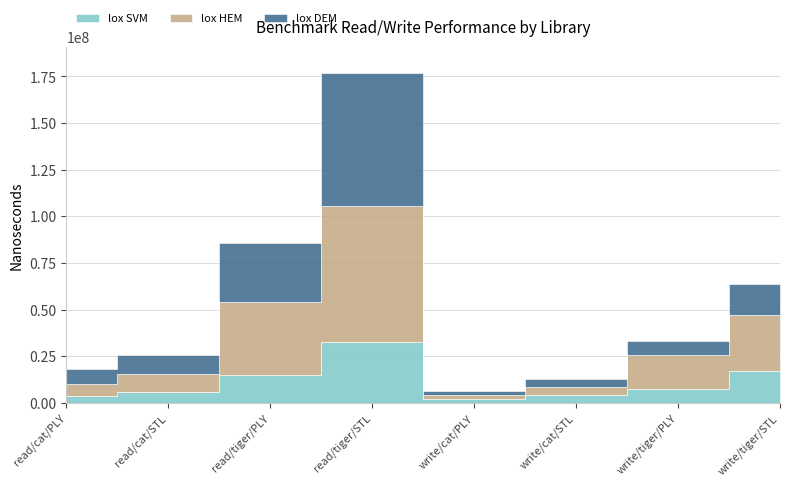

What position from the right is read/cat/PLY?

8